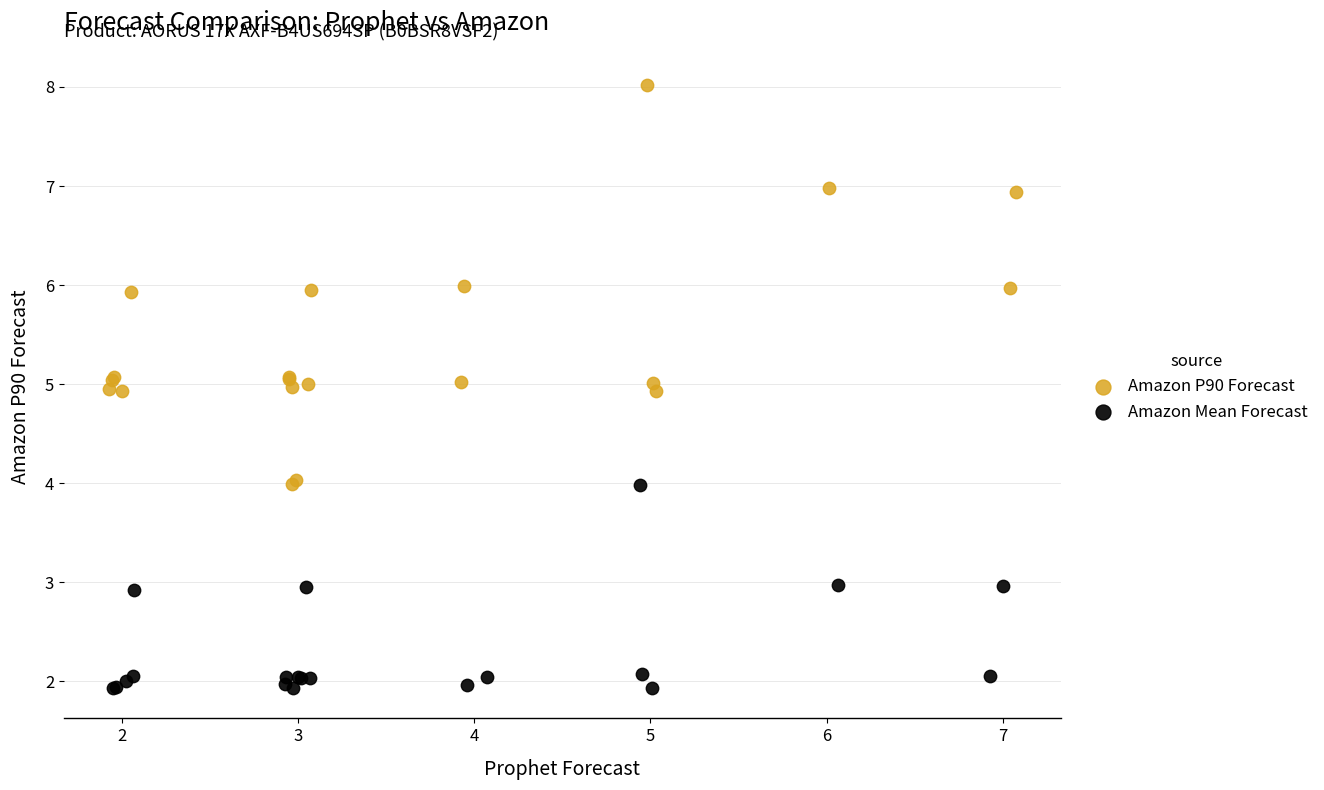

Which series contains the highest Y value?

Amazon P90 Forecast